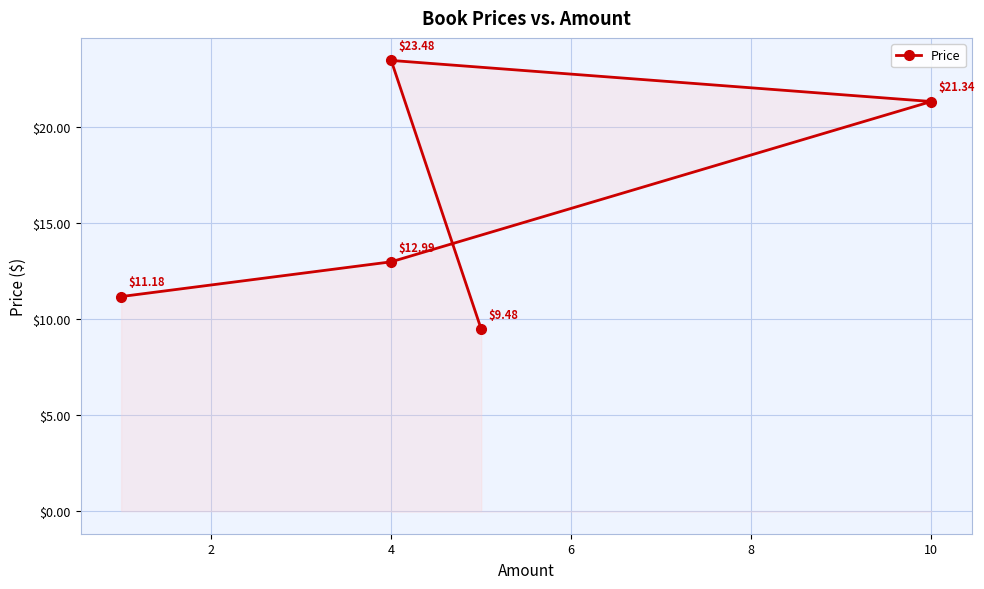

What is the maximum value shown in the chart?

23.5